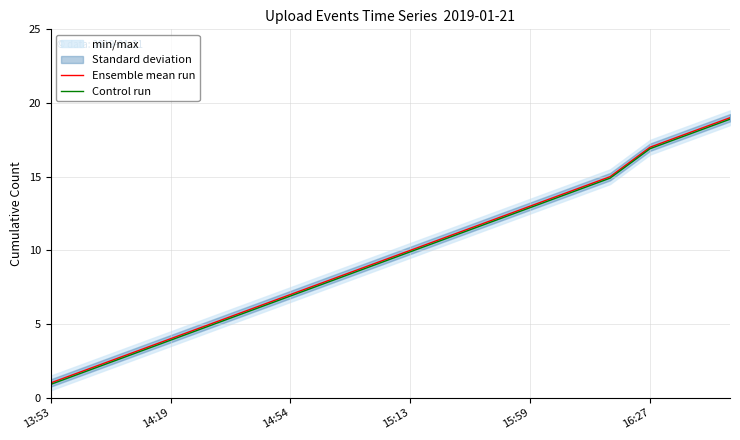

Reading right to left, transcribe all the data shown in this chart.

Ensemble mean run: 19.0	18.0	17.0	15.0	14.0	13.0	12.0	11.0	10.0	9.0	8.0	7.0	6.0	5.0	4.0	3.0	2.0	1.0
Control run: 18.9	17.9	16.9	14.9	13.9	12.9	11.9	10.9	9.9	8.9	7.9	6.9	5.9	4.9	3.9	2.9	1.9	0.9